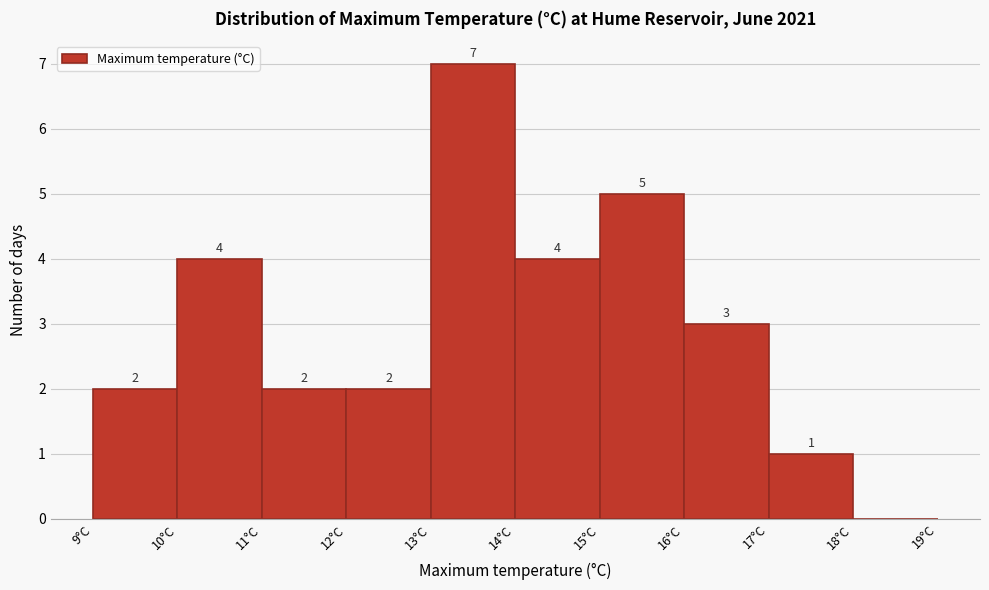

Which range on the x-axis has the tallest bar?

13 to 14